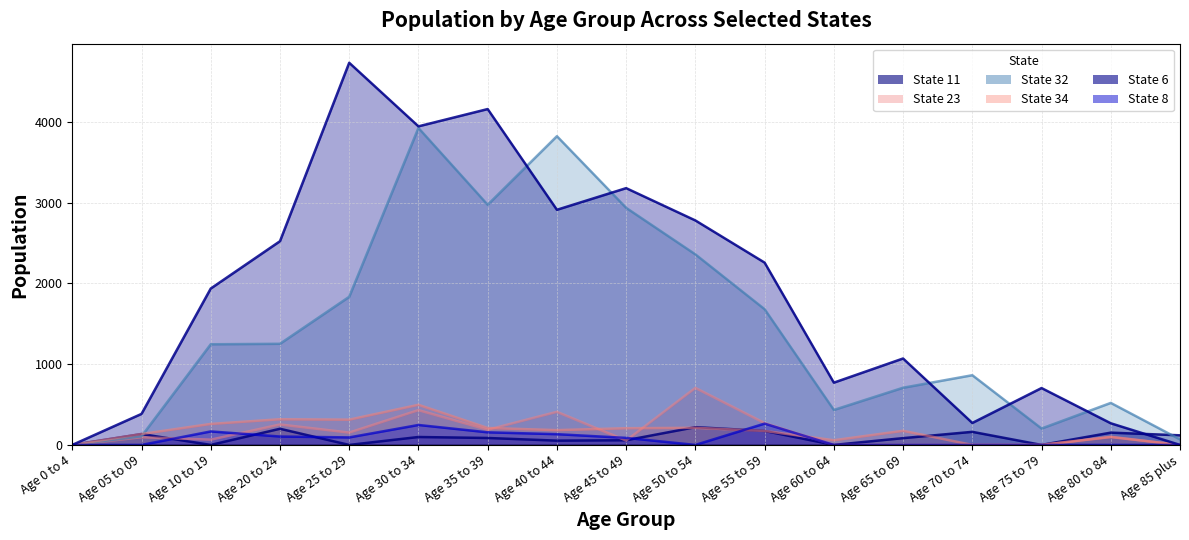

What is the difference between the maximum and second lowest values in the State 23 series?

706